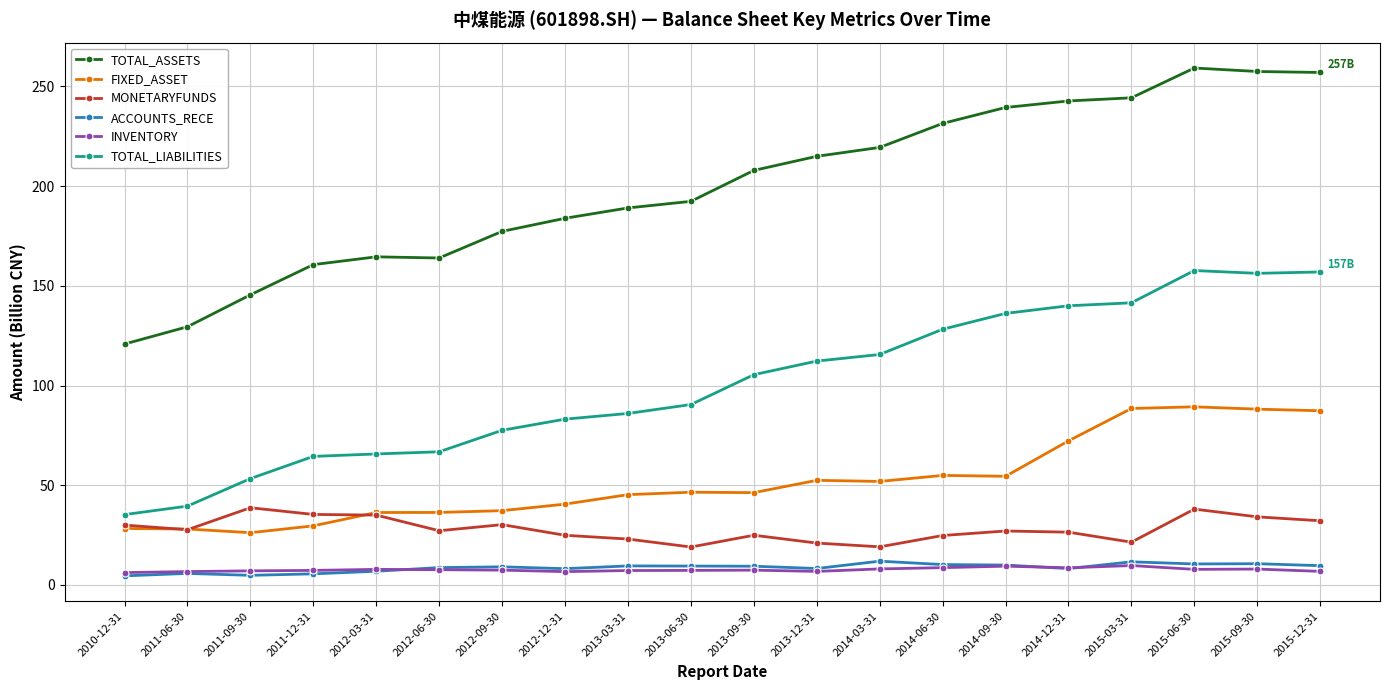

True or false: TOTAL_ASSETS has a value of 58.6 at 2013-09-30.

False